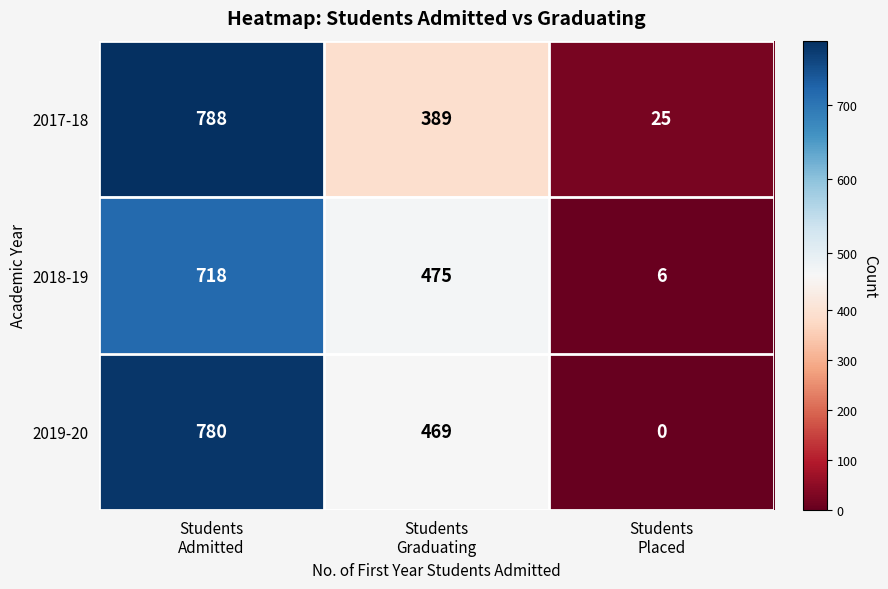

Which series has the widest spread of values?

2019-20